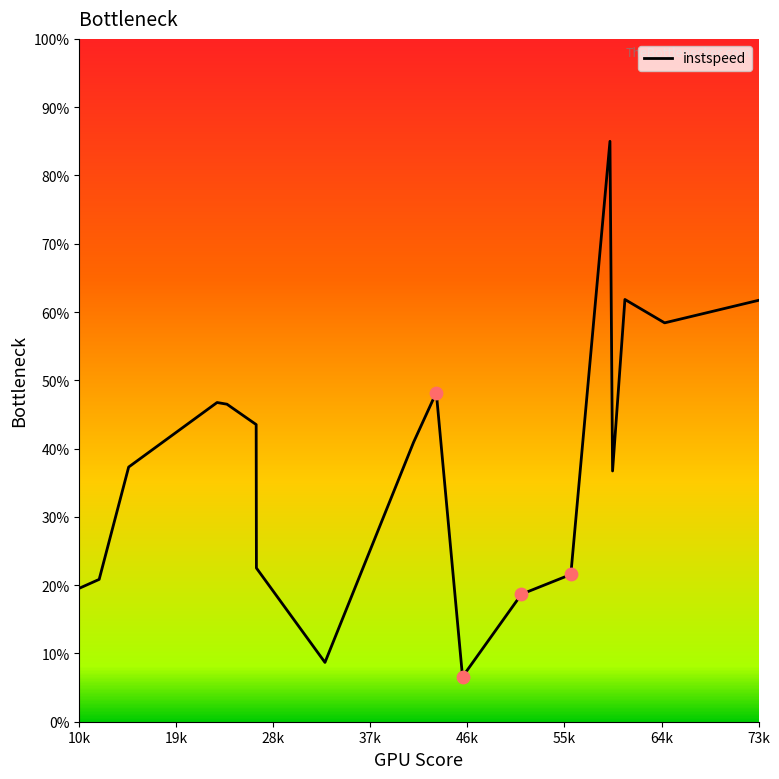

What is the difference between the maximum and minimum values?

78.4